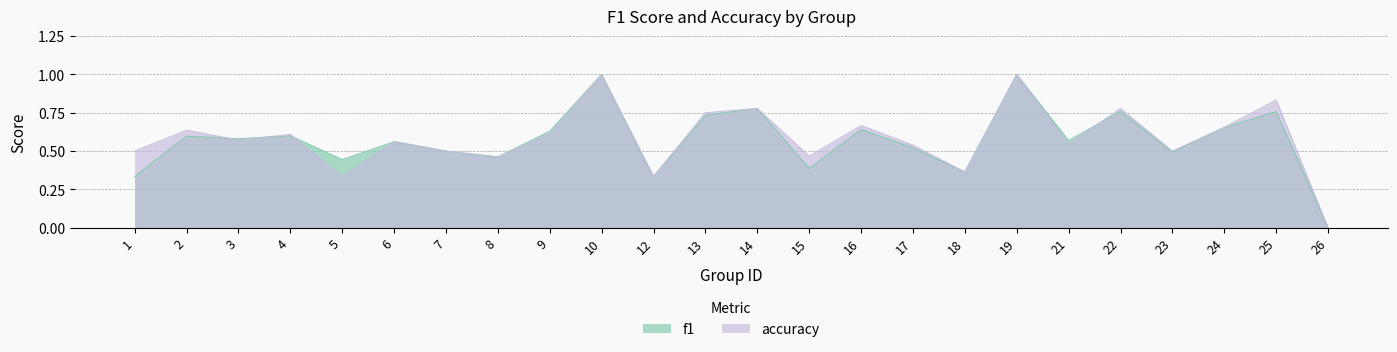

Reading left to right, list all the values displayed in this chart.

f1: 1=0.3	2=0.6	3=0.6	4=0.6	5=0.4	6=0.6	7=0.5	8=0.5	9=0.6	10=1.0	12=0.3	13=0.7	14=0.8	15=0.4	16=0.6	17=0.5	18=0.4	19=1.0	21=0.6	22=0.8	23=0.5	24=0.7	25=0.8	26=0.0
accuracy: 1=0.5	2=0.6	3=0.6	4=0.6	5=0.3	6=0.6	7=0.5	8=0.5	9=0.6	10=1.0	12=0.3	13=0.8	14=0.8	15=0.5	16=0.7	17=0.5	18=0.4	19=1.0	21=0.5	22=0.8	23=0.5	24=0.7	25=0.8	26=0.0